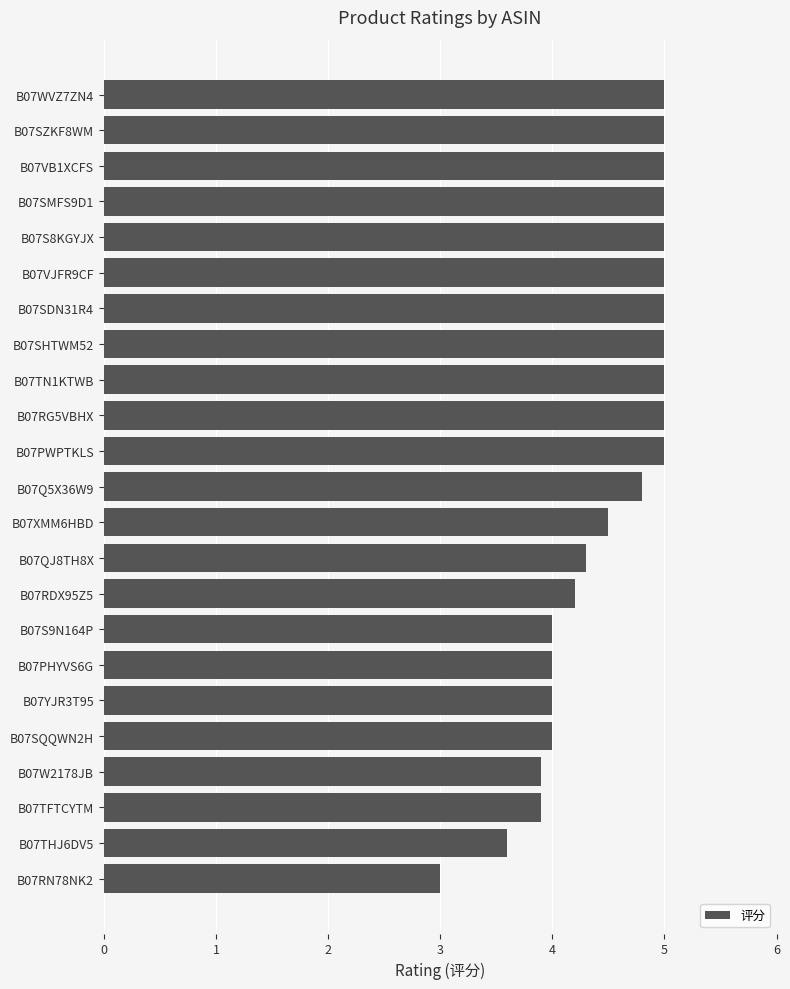

Is it true that the value at B07SZKF8WM is 8.4?

False